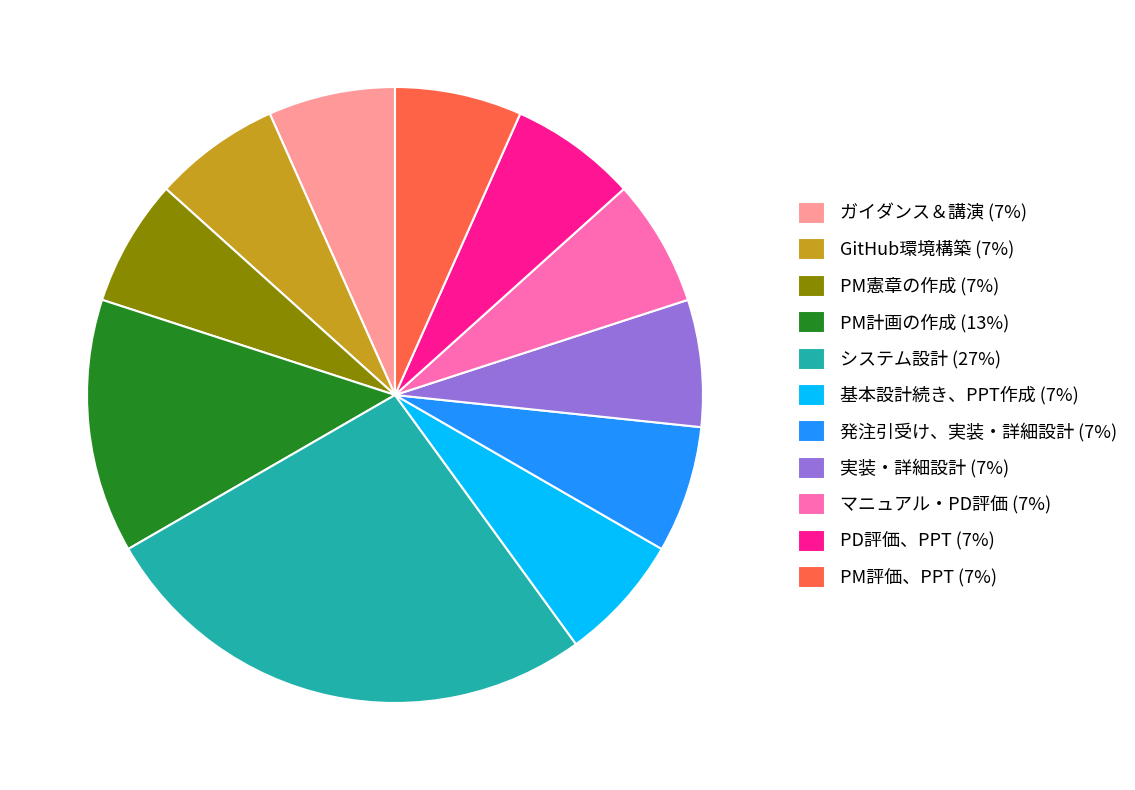

Does any single category account for the majority?

No